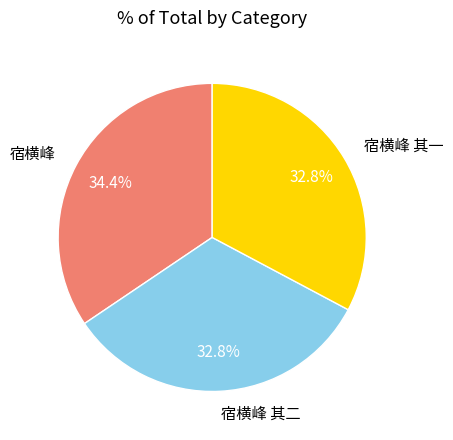

What is the largest slice in the pie chart?

宿横峰